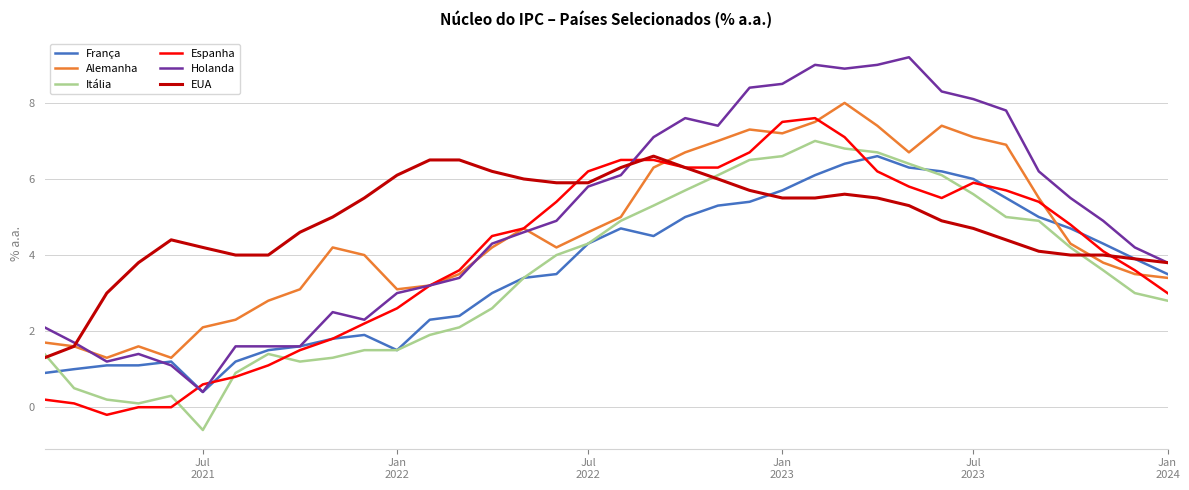

What is the smallest value displayed?

-0.6